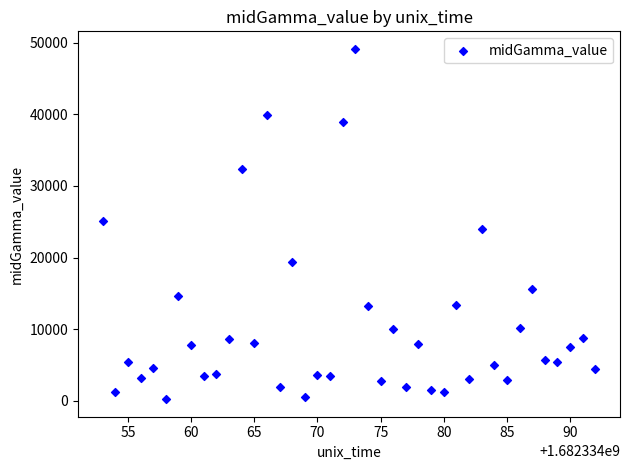

What is the range of X values (max minus min)?

39